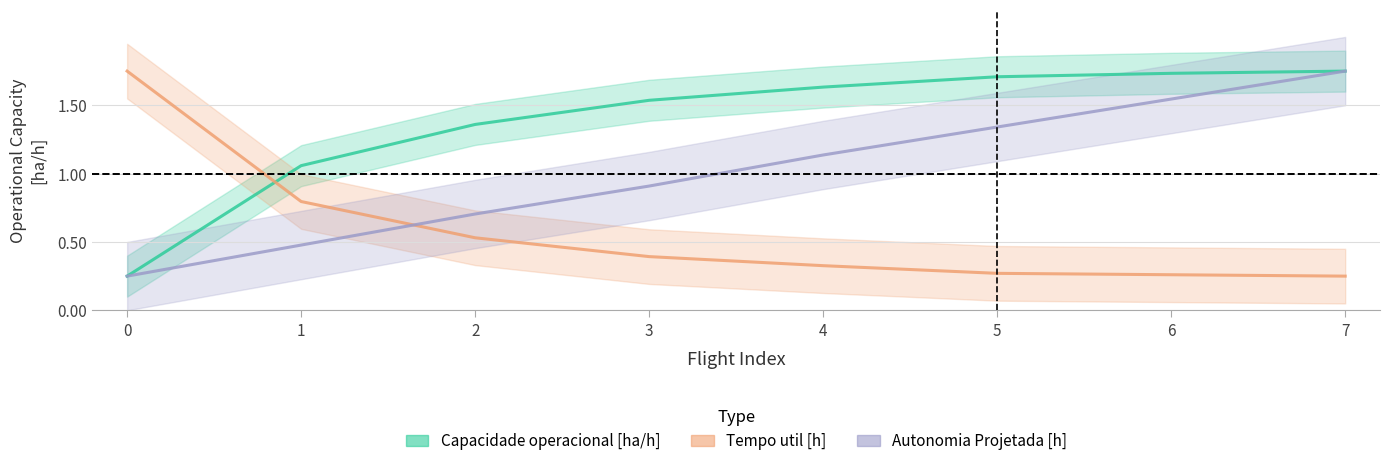

How many times do Capacidade operacional [ha/h] and Tempo util [h] cross each other?

1